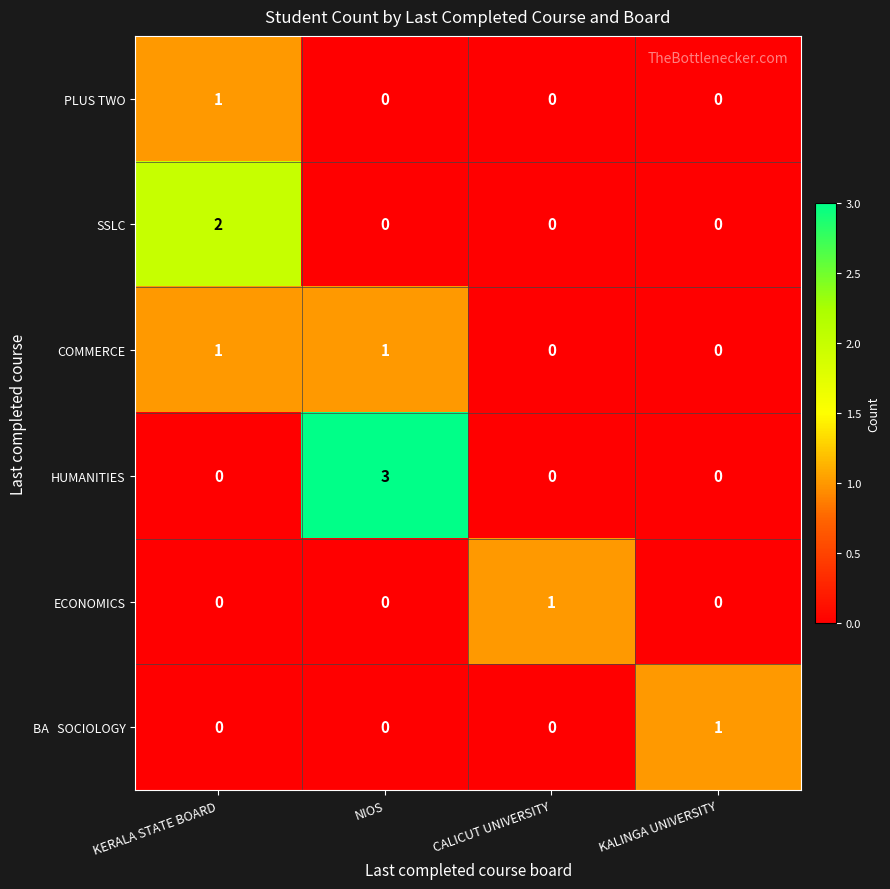

Which series has the widest spread of values?

HUMANITIES